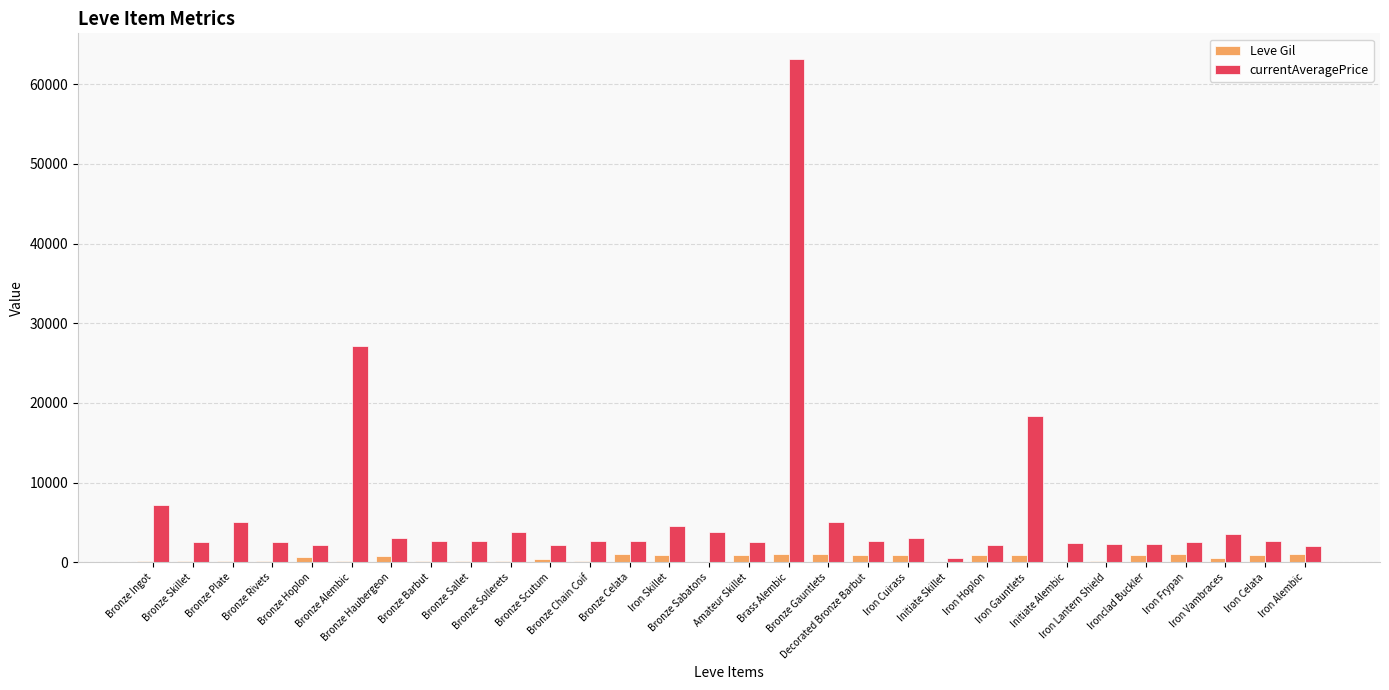

What is the sum of all Leve Gil values?

16735.0